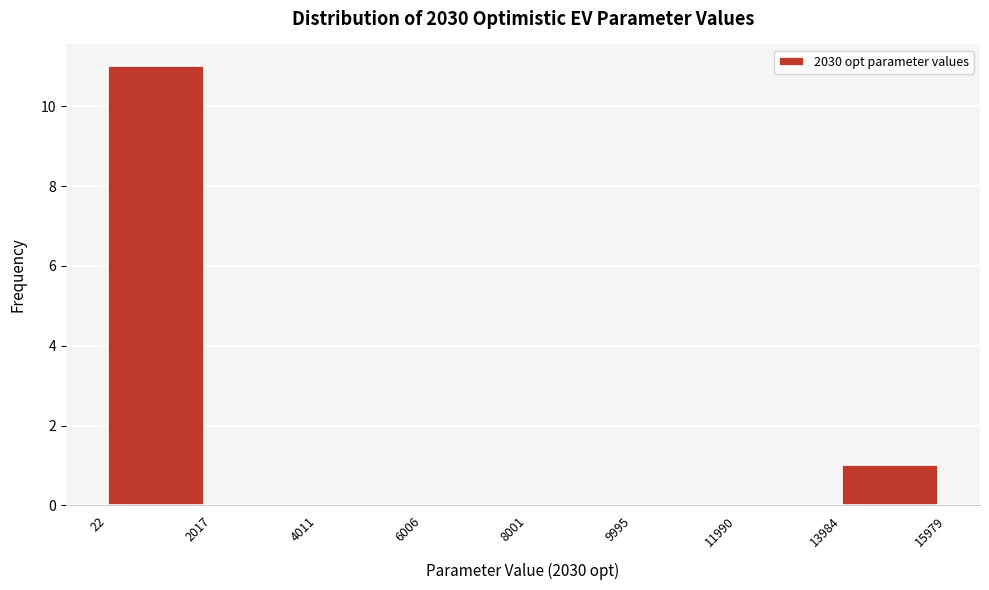

How tall is the bar that spans 22 to 2017 on the x-axis? The values are not printed on the chart, so give them approximately, as read against the axis.

11